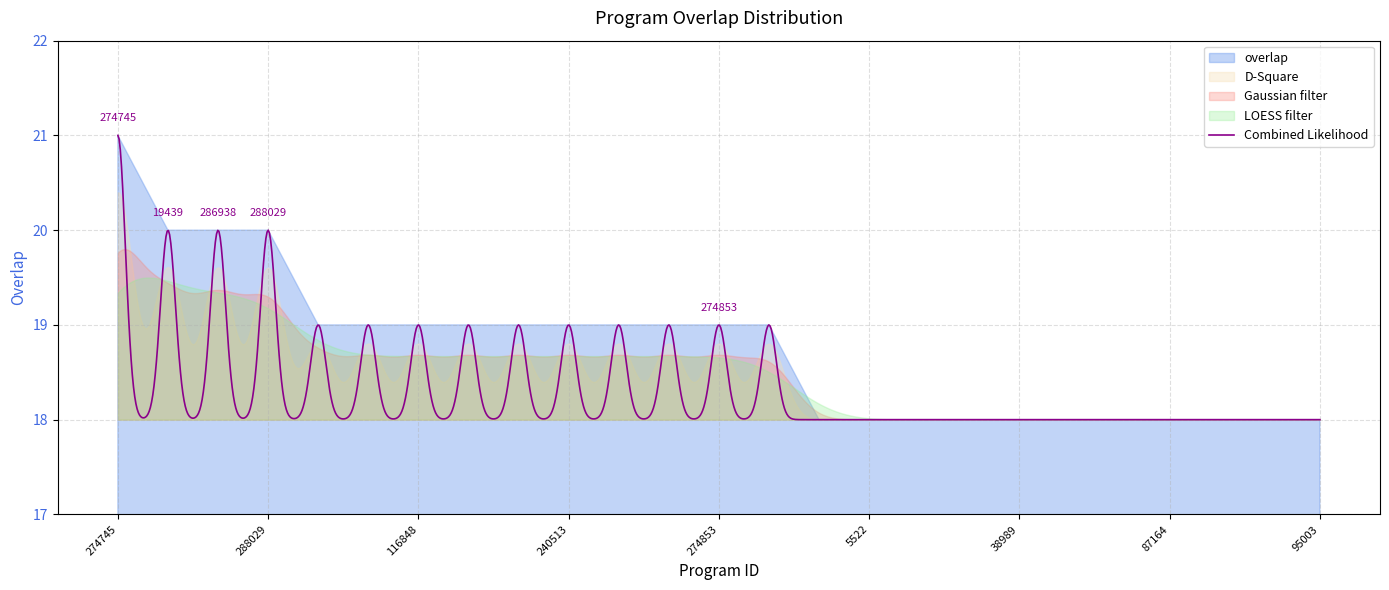

What is the approximate value at 267499?

19